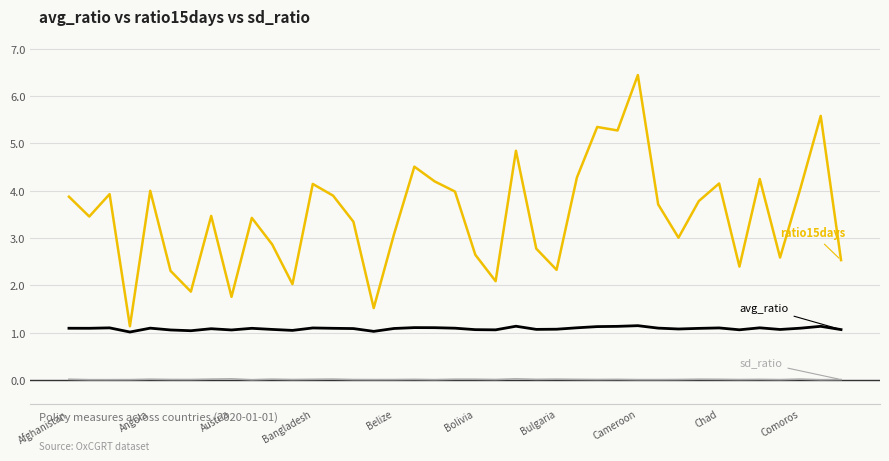

Does the chart display data point markers on the line(s)?

No